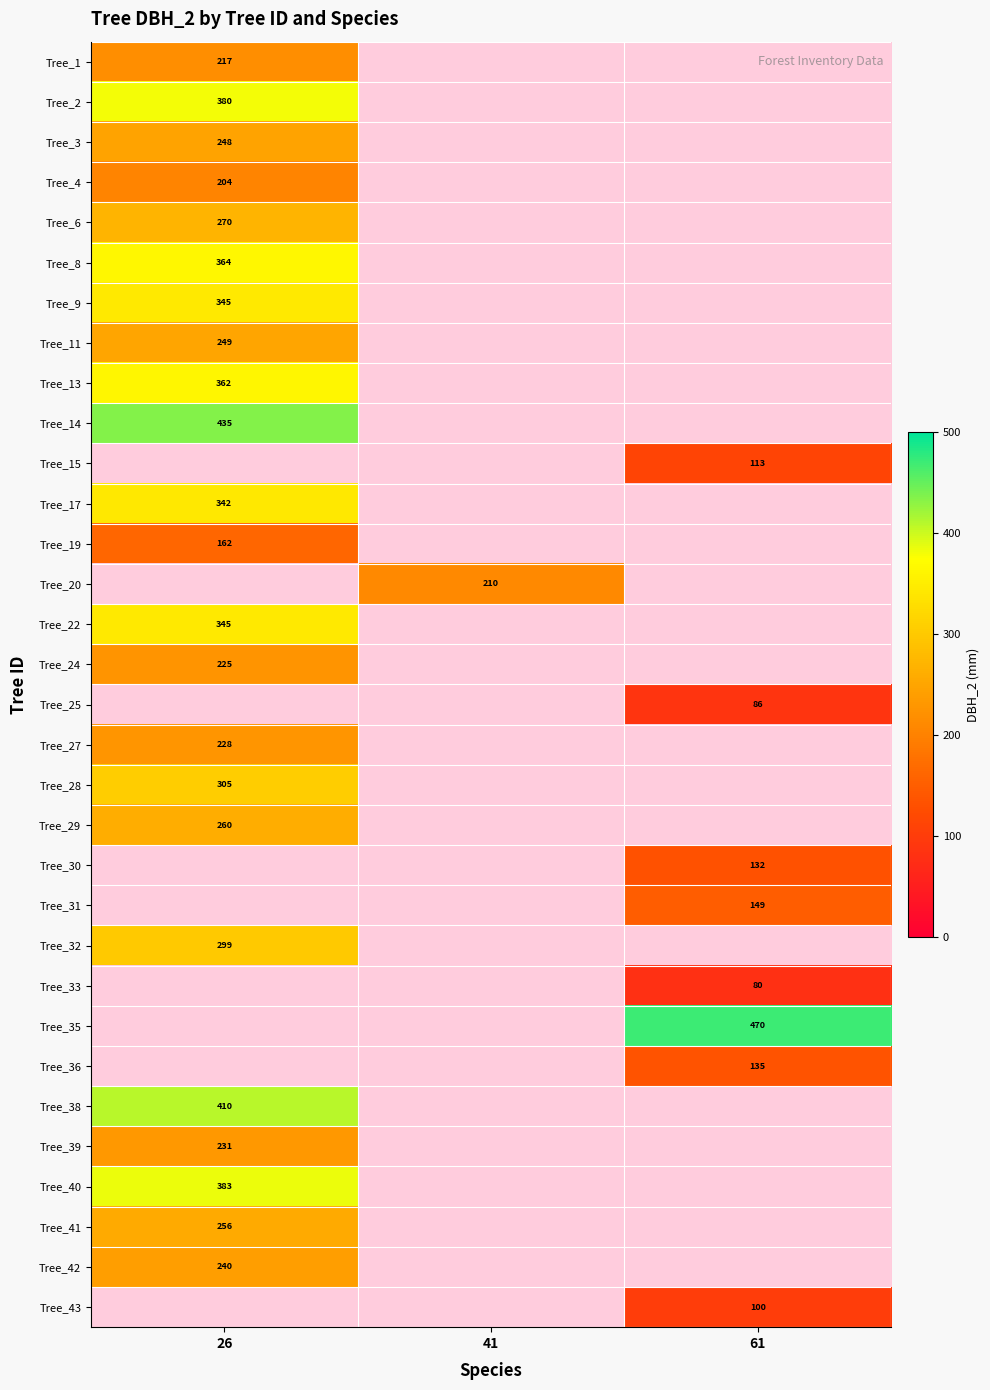

The value of Tree_38 at 26 is 410. True or false?

True